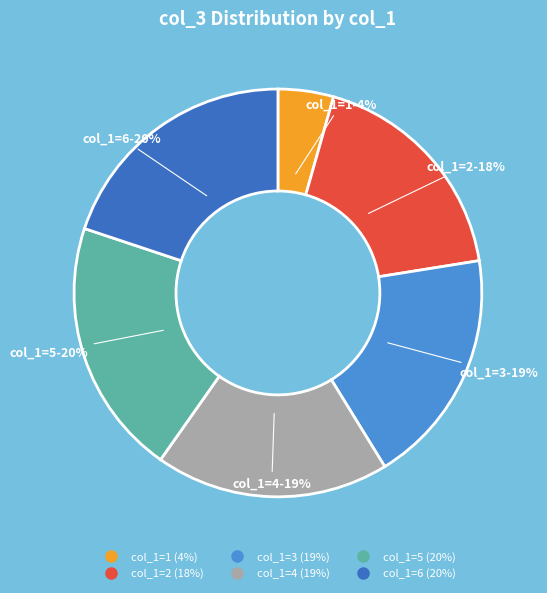

To the nearest percent, what is the average slice percentage?

17%